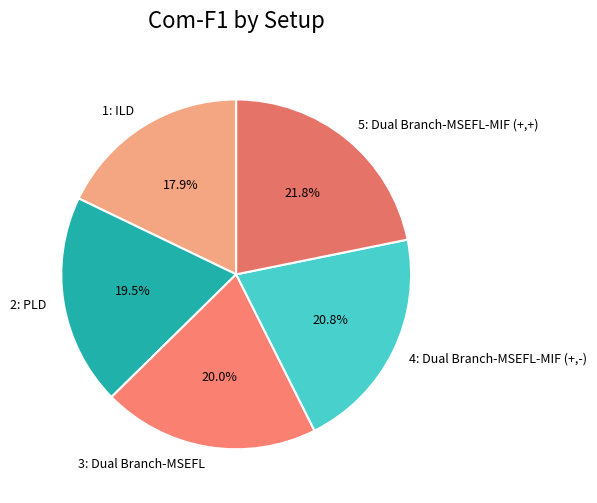

What is the ratio of the value at 2: PLD to the value at 3: Dual Branch-MSEFL?

1.0